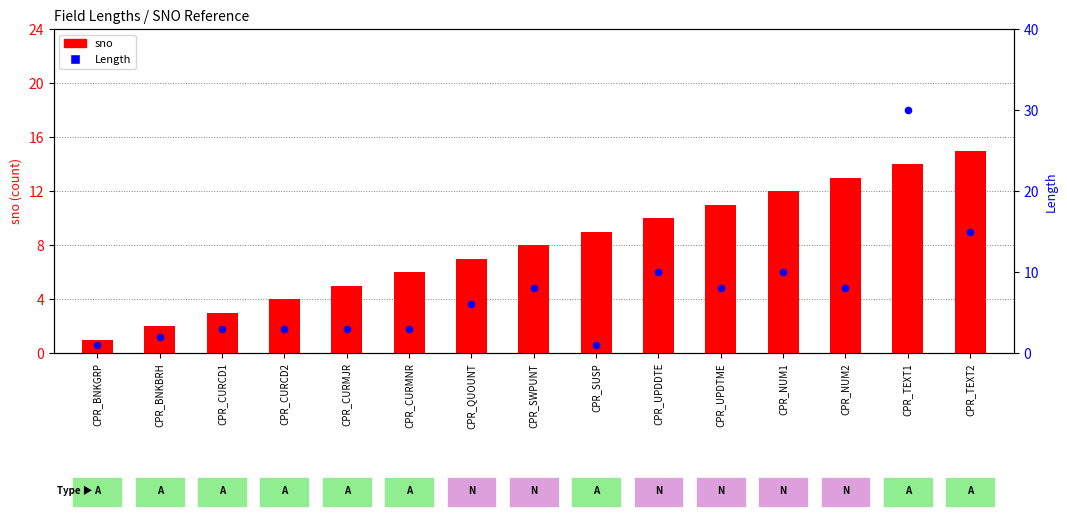

Which series has the largest total across all categories?

sno